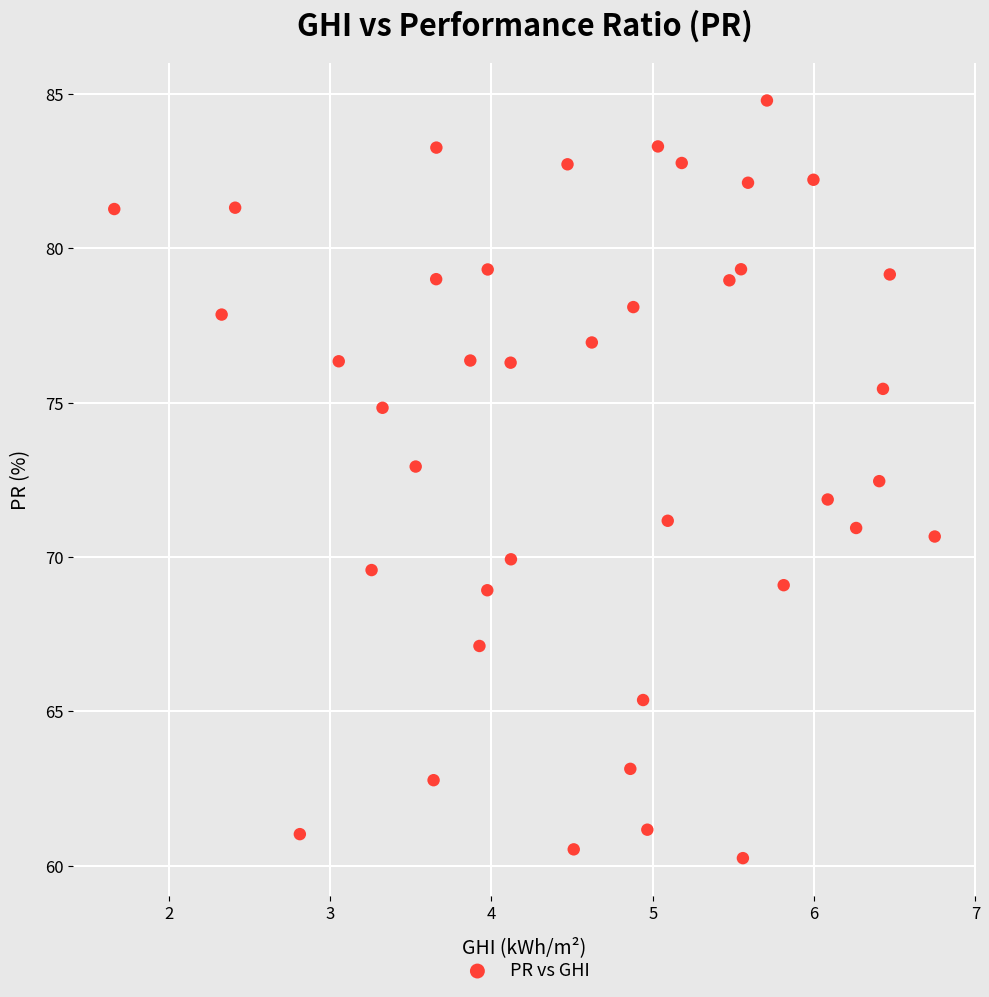

What is the range of X values (max minus min)?

5.1